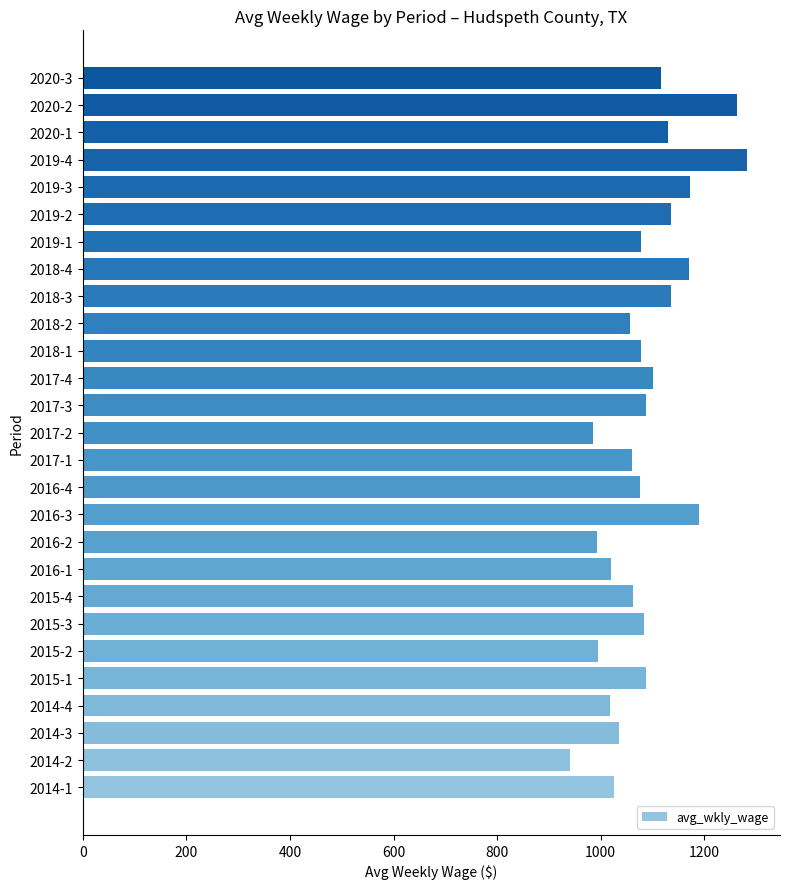

Is it true that the value at 2020-3 is 1931?

False